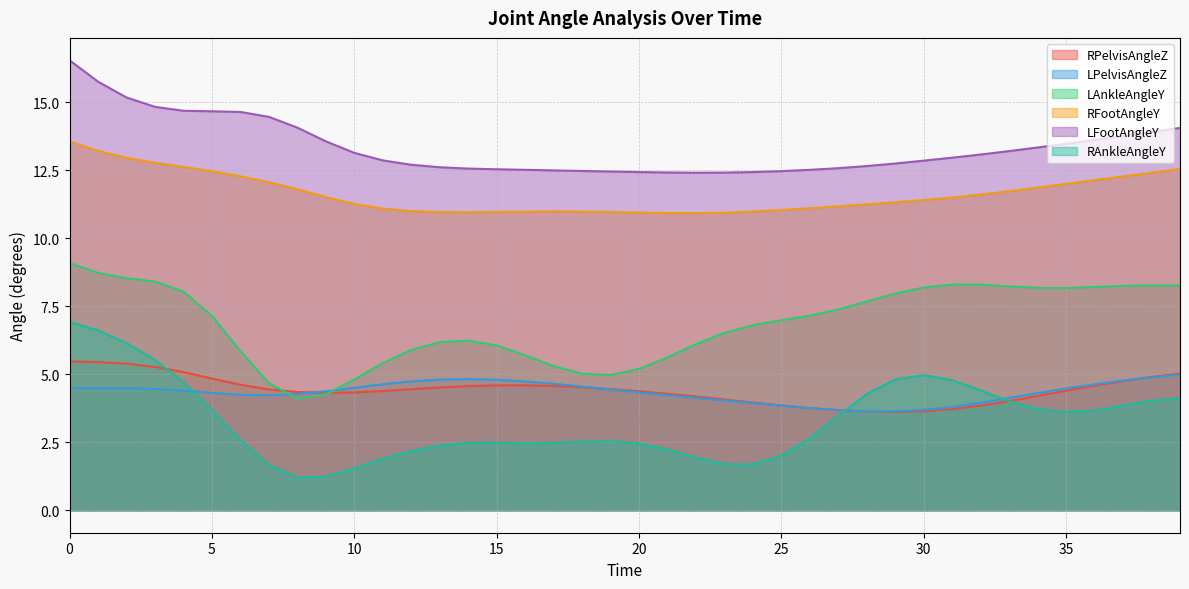

At which label does LAnkleAngleY reach its minimum?

8